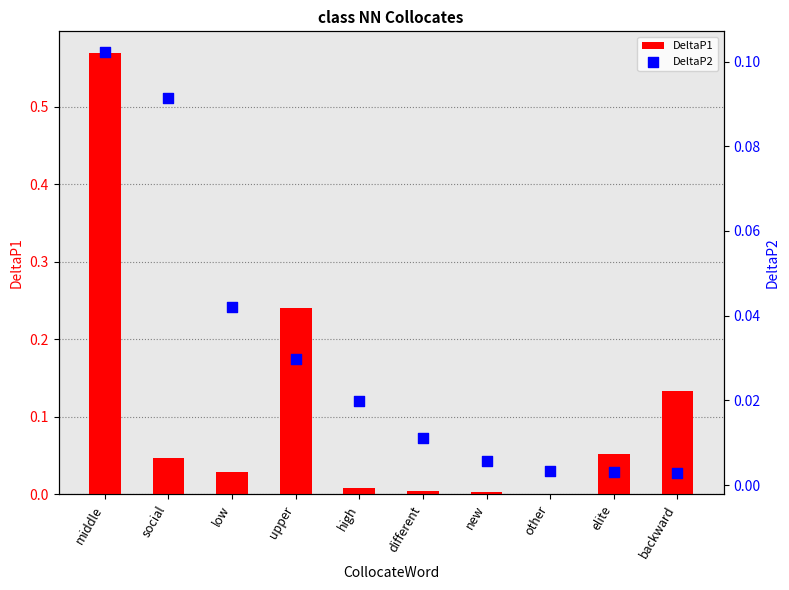

At which category is the sum across all series the highest?

middle